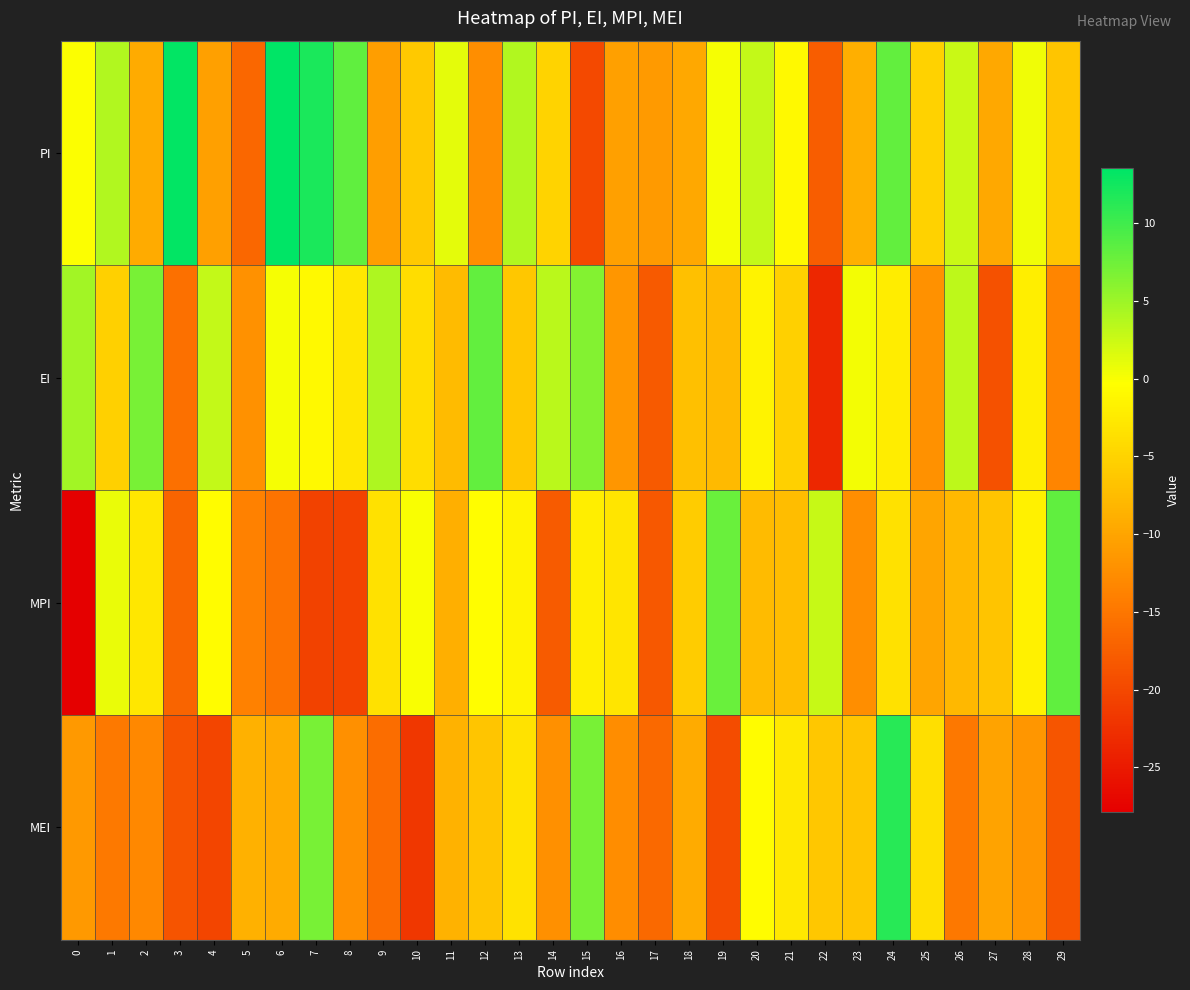

How many series are shown in this chart?

4